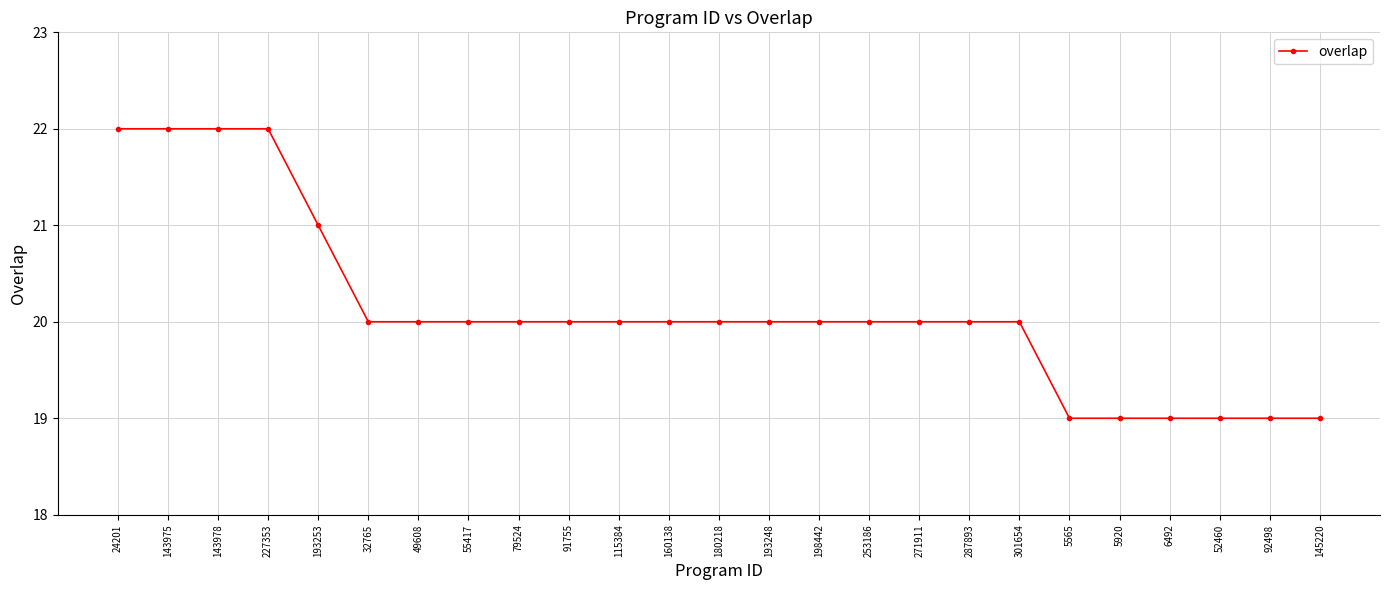

What position from the right is 6492?

4